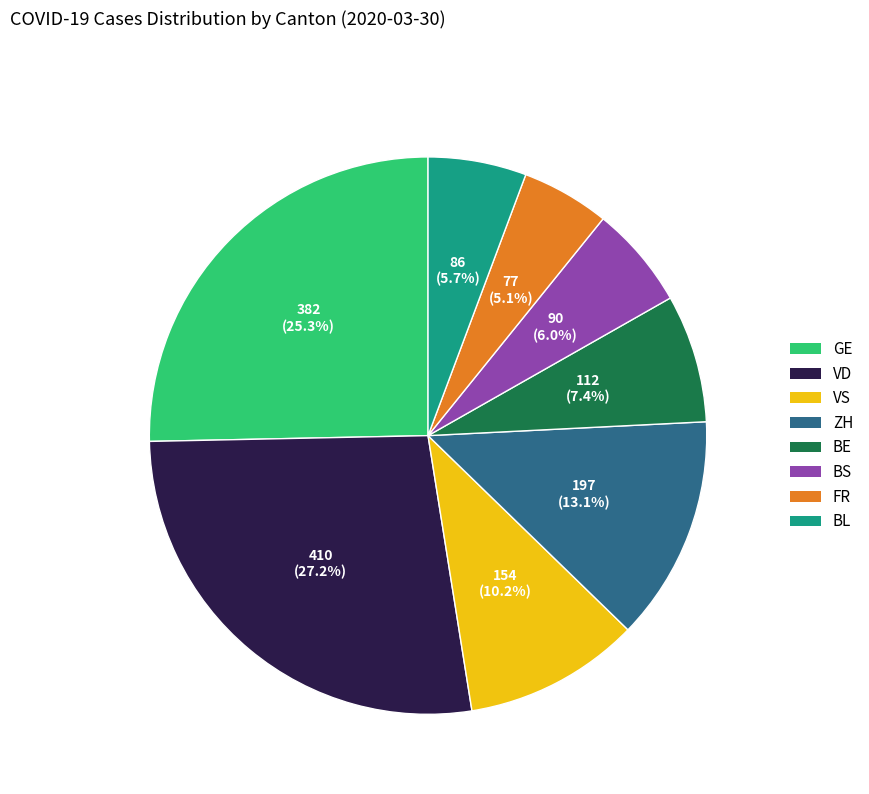

Combined, what portion of the pie is VS and ZH?

23.3%